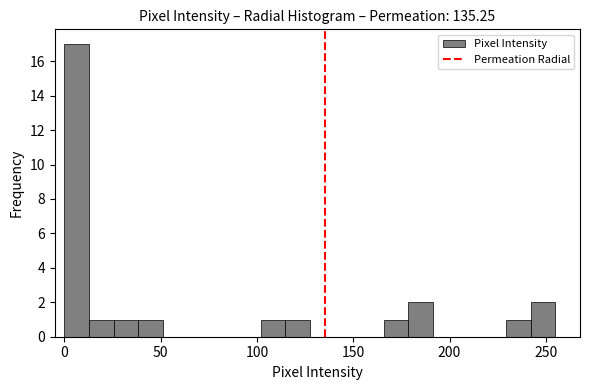

Read against the x-axis, roughly where is the centre of the tallest bar?

5